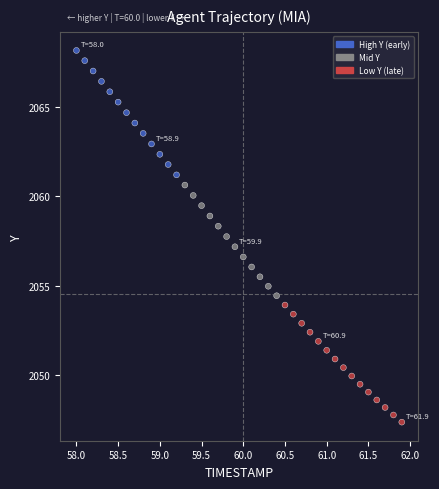

What is the range of X values (max minus min)?

3.9